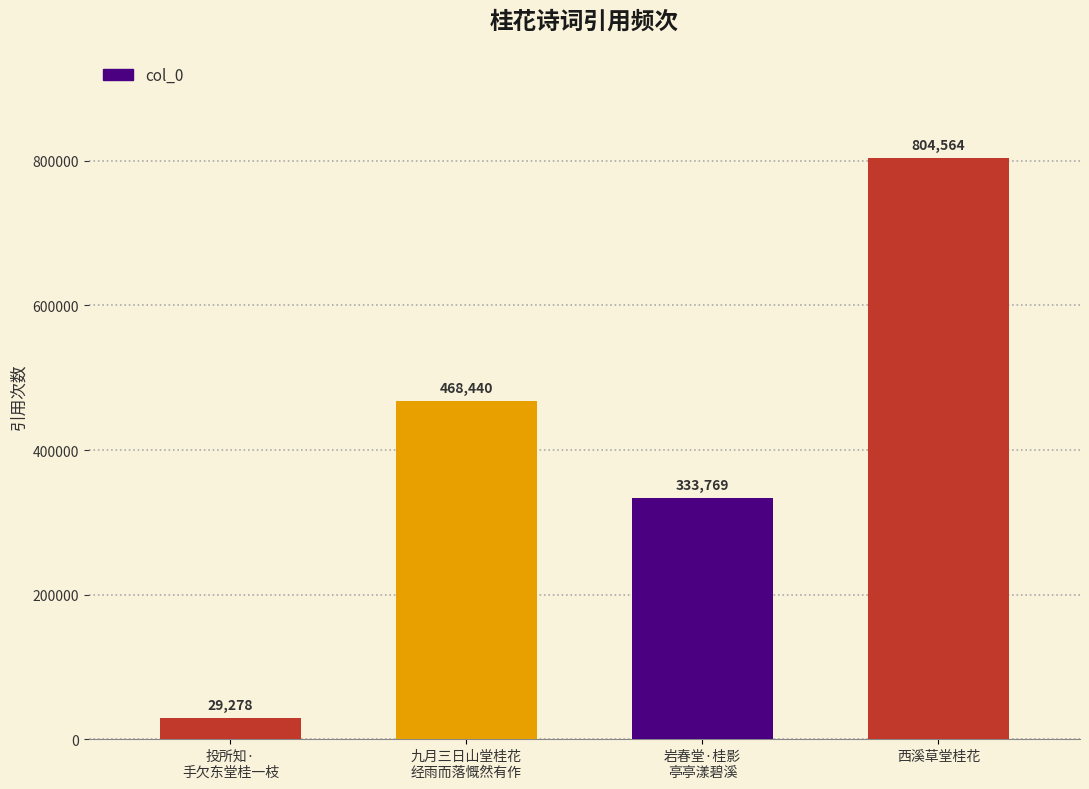

Is it true that the value at 西溪草堂桂花 is 519162?

False